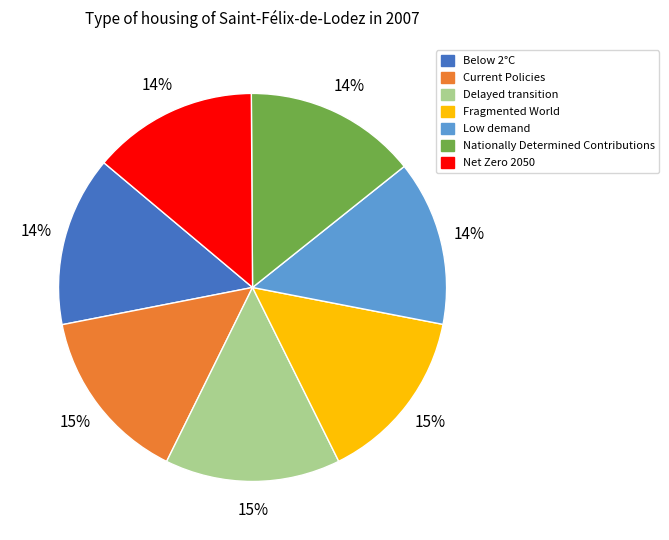

How many segments does this pie chart have?

7